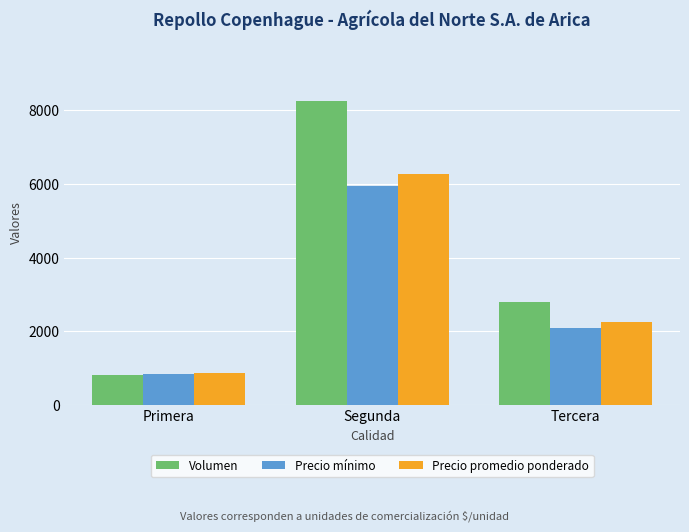

List the series in order of their peak value, highest first.

Volumen, Precio promedio ponderado, Precio mínimo